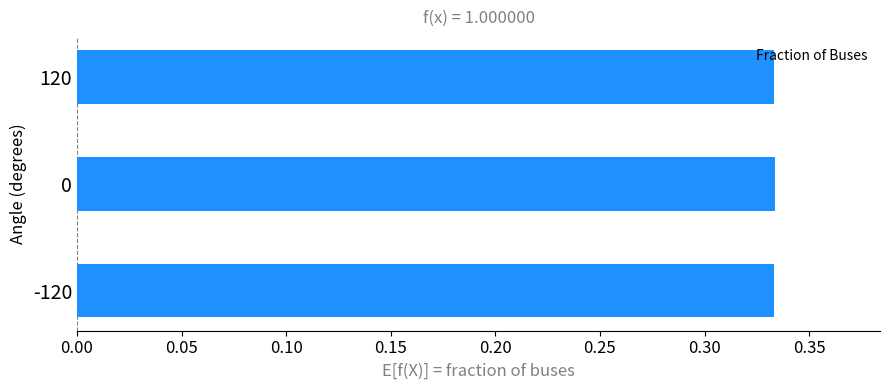

Does the chart contain stacked bars?

No